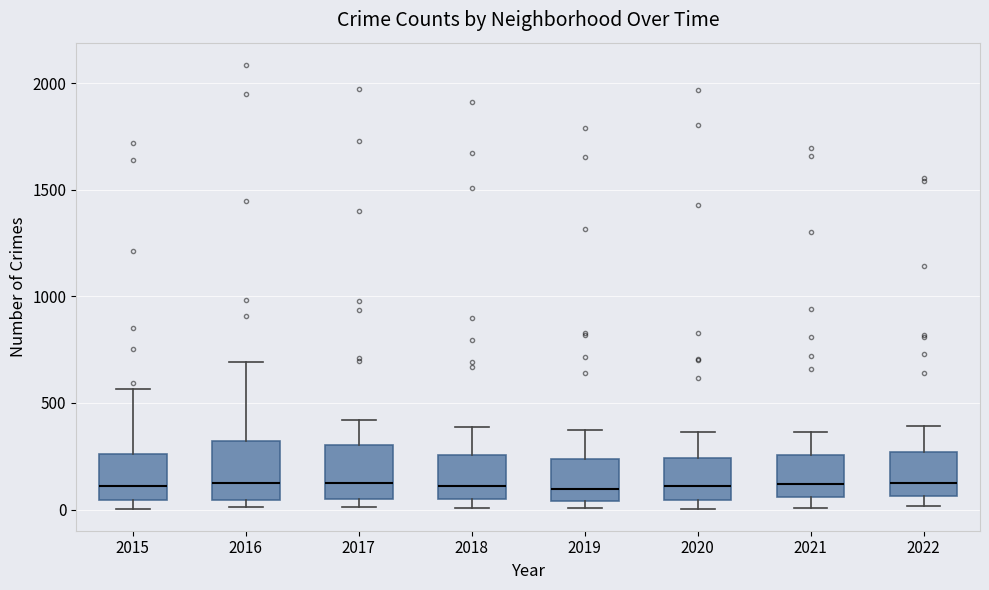

Reading left to right, transcribe this box plot: for each box, give where its median line is, the range the box spans, and where its two whiskers end, as read against the y-axis. The values are not printed on the chart, so give them approximately, as read against the axis.

2015: median 100, box 50 to 250, whiskers 0 to 550
2016: median 150, box 50 to 300, whiskers 0 to 700
2017: median 100, box 50 to 300, whiskers 0 to 400
2018: median 100, box 50 to 250, whiskers 0 to 400
2019: median 100, box 50 to 250, whiskers 0 to 400
2020: median 100, box 50 to 250, whiskers 0 to 350
2021: median 100, box 50 to 250, whiskers 0 to 350
2022: median 150, box 50 to 250, whiskers 0 to 400